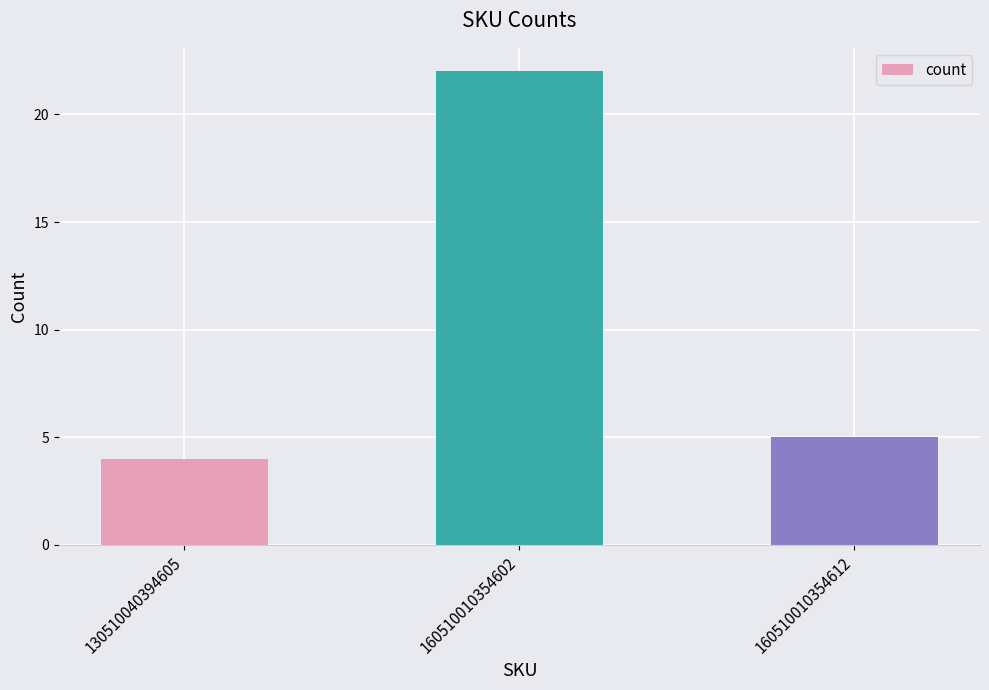

The chart shows a value of 5 at 160510010354612. True or false?

True